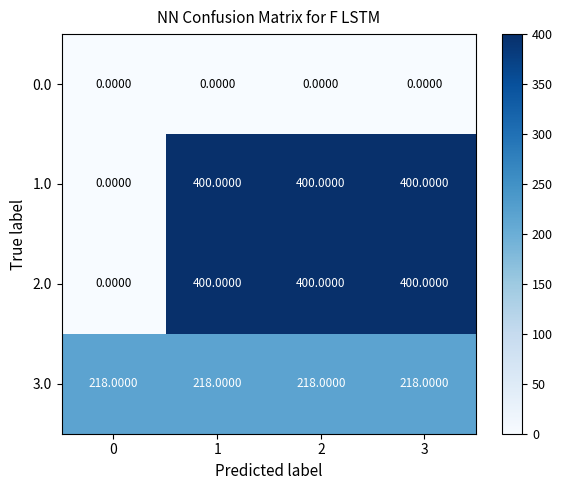

What is the difference between the highest and lowest values at 3?

400